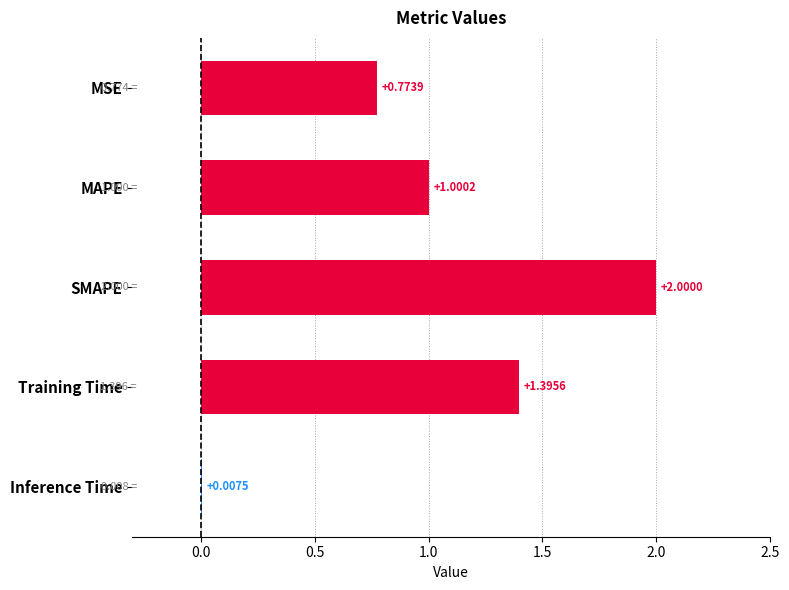

At which label is the value closest to 1?

MAPE